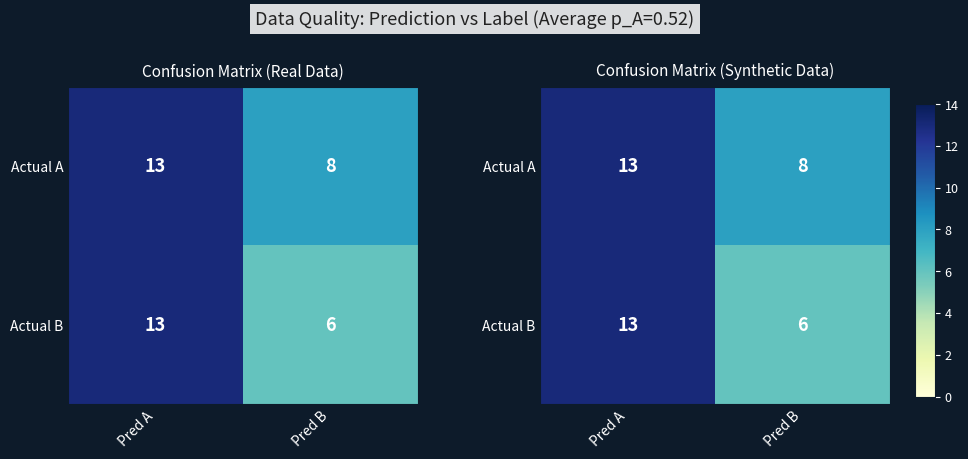

What is the difference between the Actual A values at Pred B and Pred A?

5